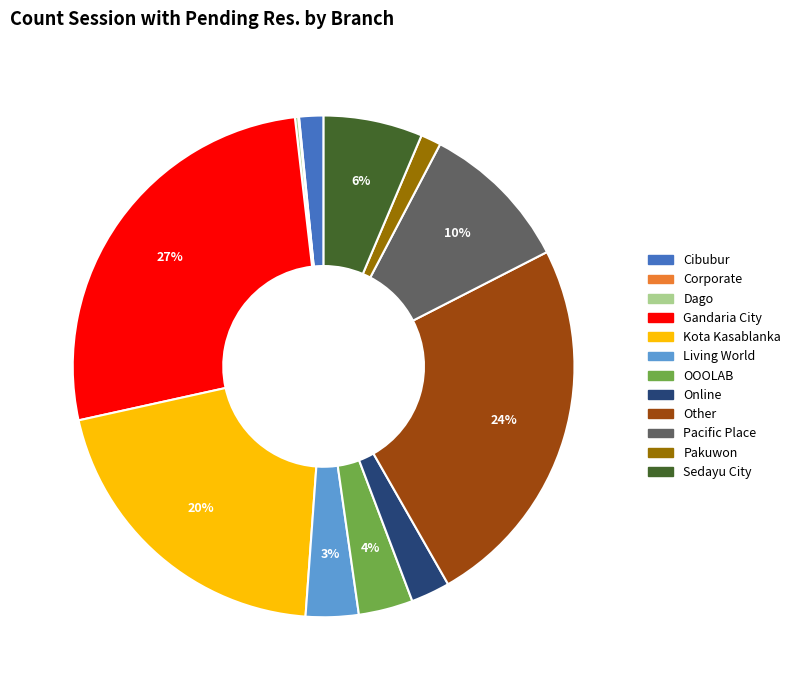

What percentage is the OOOLAB slice, to the nearest percent?

4%